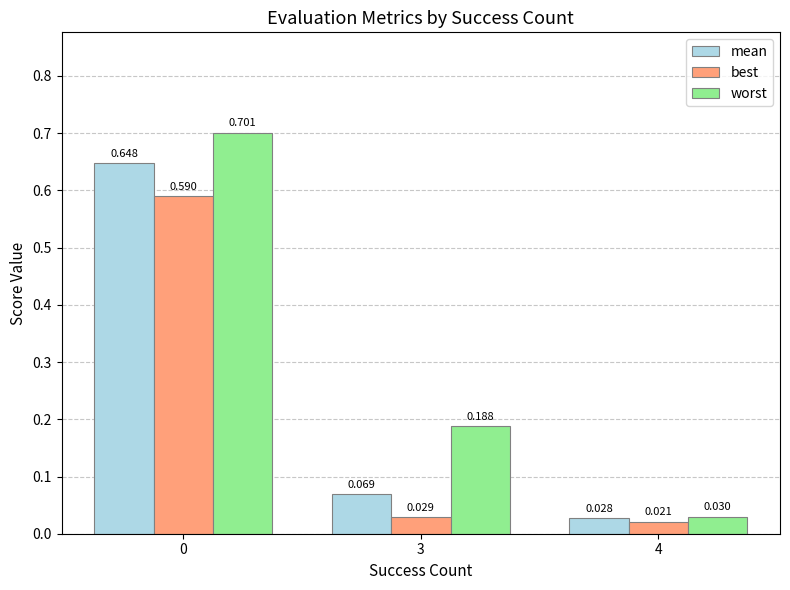

Rank the series by their maximum value, from highest to lowest.

worst, mean, best